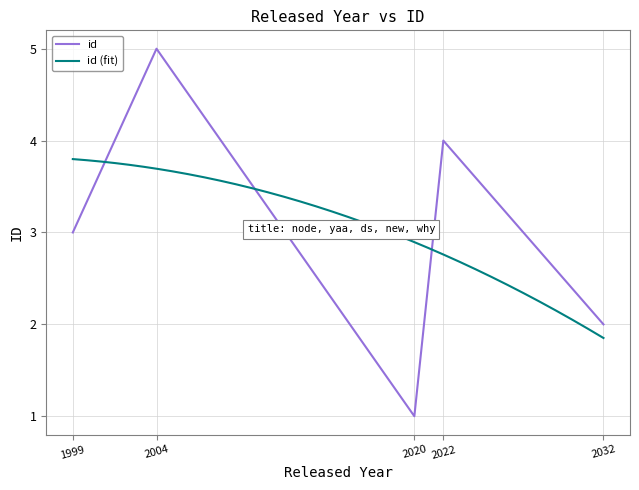

The id series shows 0 at 2020. True or false?

False